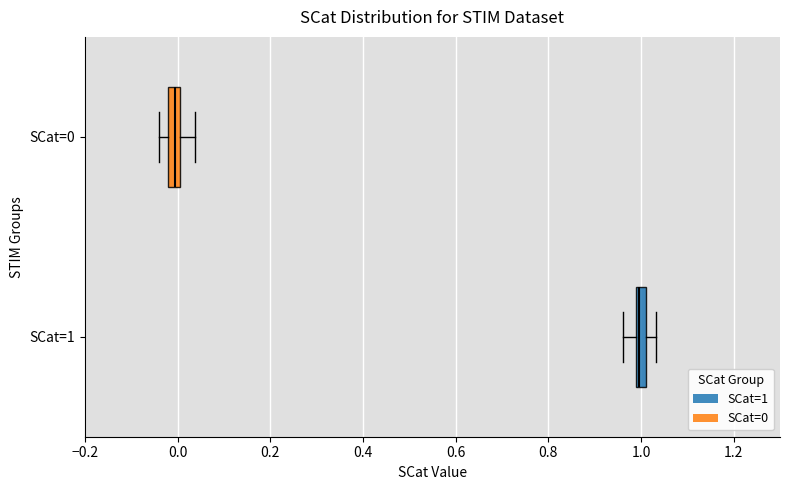

Which box has the furthest to the left median line?

SCat=0